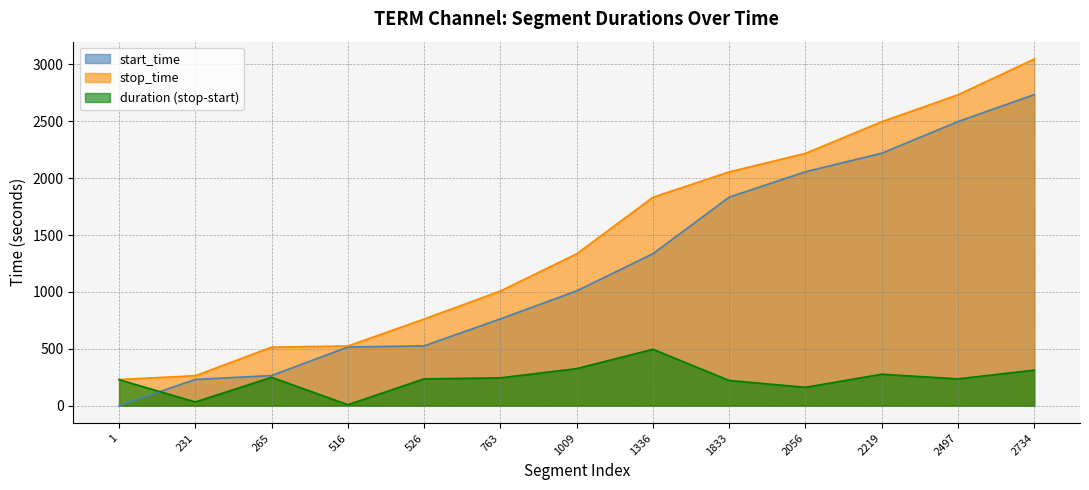

Which series has the widest spread of values?

stop_time